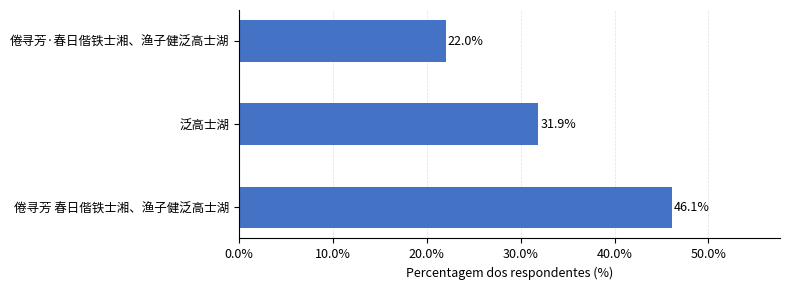

Reading bottom to top, list all the values displayed in this chart.

46.1	31.9	22.0